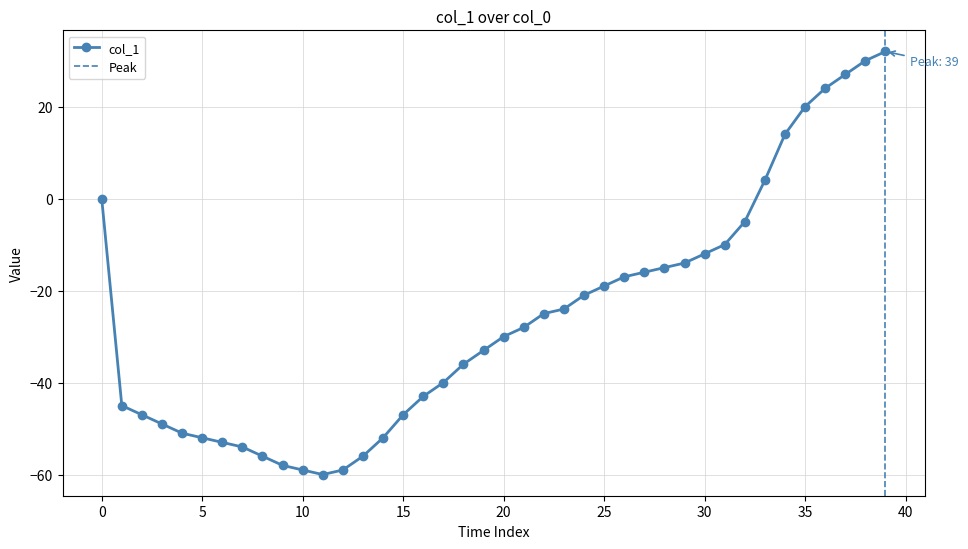

What is the minimum value for col_1?

-60